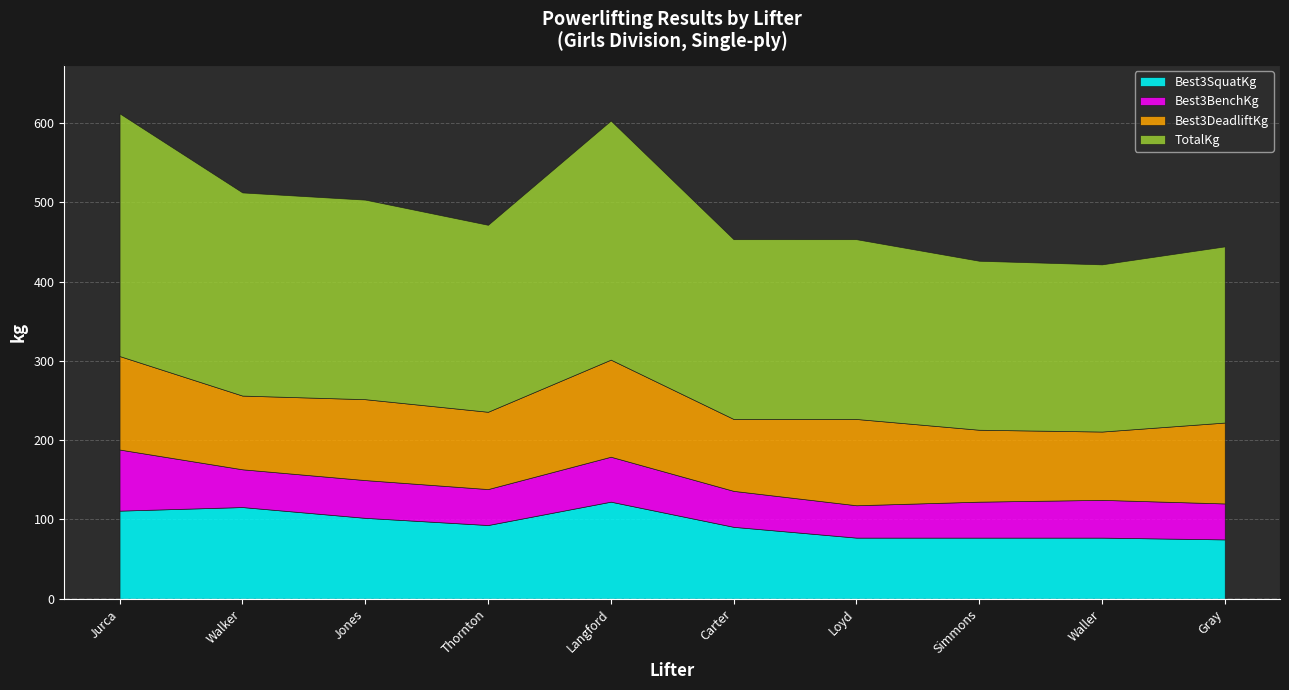

What is the maximum value shown in the chart?

306.2